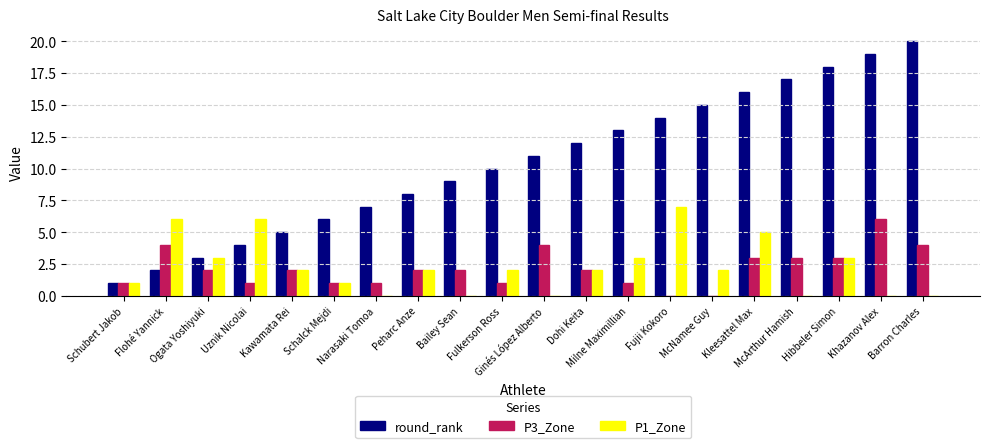

What is the maximum value for round_rank?

20